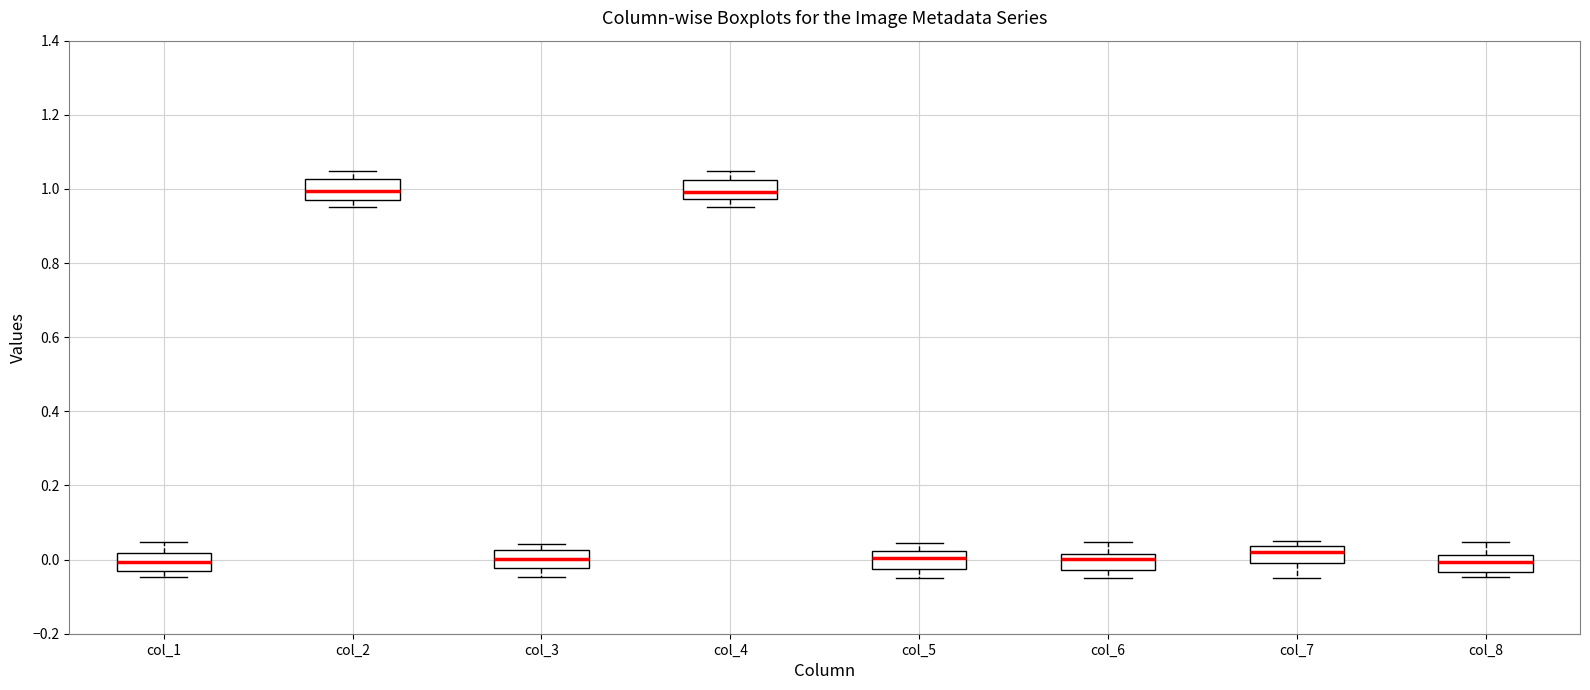

Where does the upper whisker of the box for col_2 end on the y-axis? The values are not printed on the chart, so give them approximately, as read against the axis.

1.04